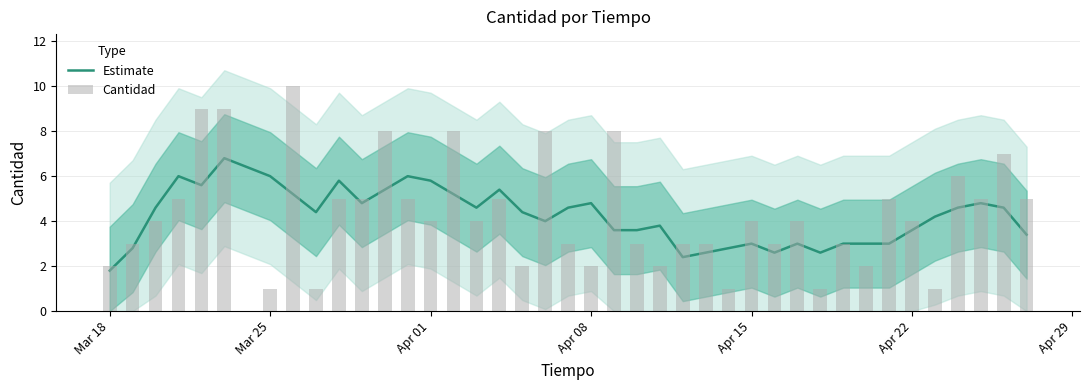

Does the chart contain any negative values?

No